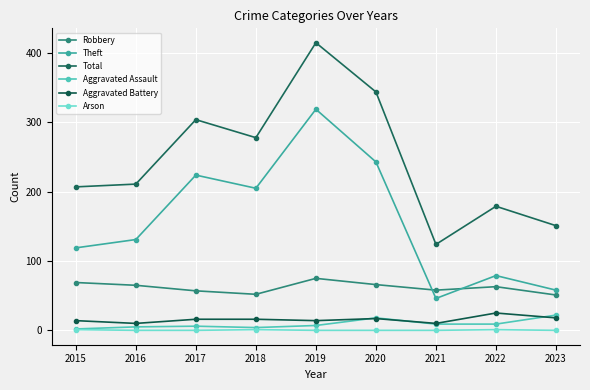

How many lines are shown in the chart?

6